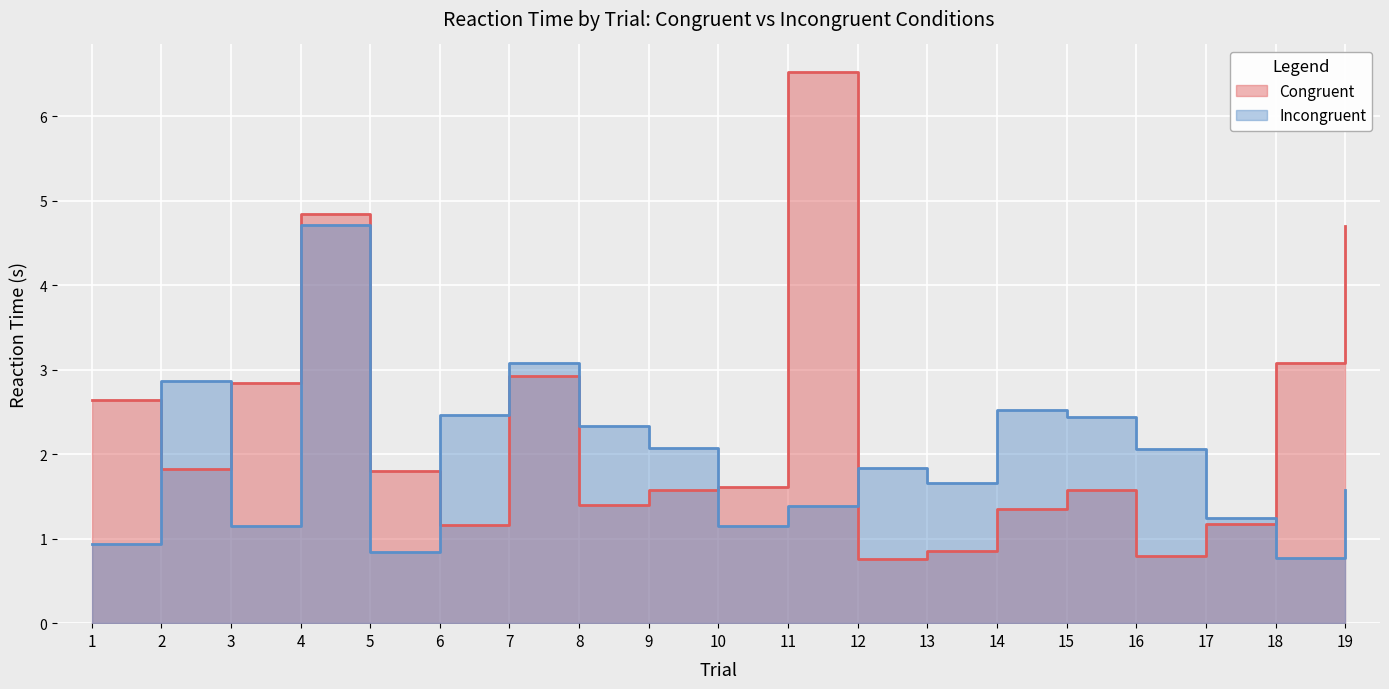

Read the Congruent value at 17.

1.2